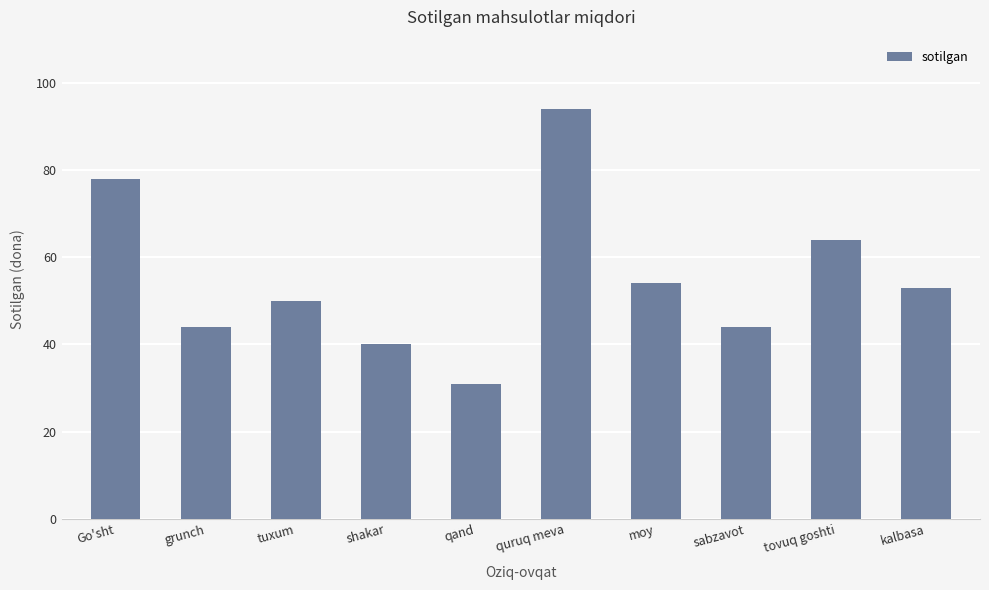

Reading left to right, what are all the values shown in this chart?

78	44	50	40	31	94	54	44	64	53